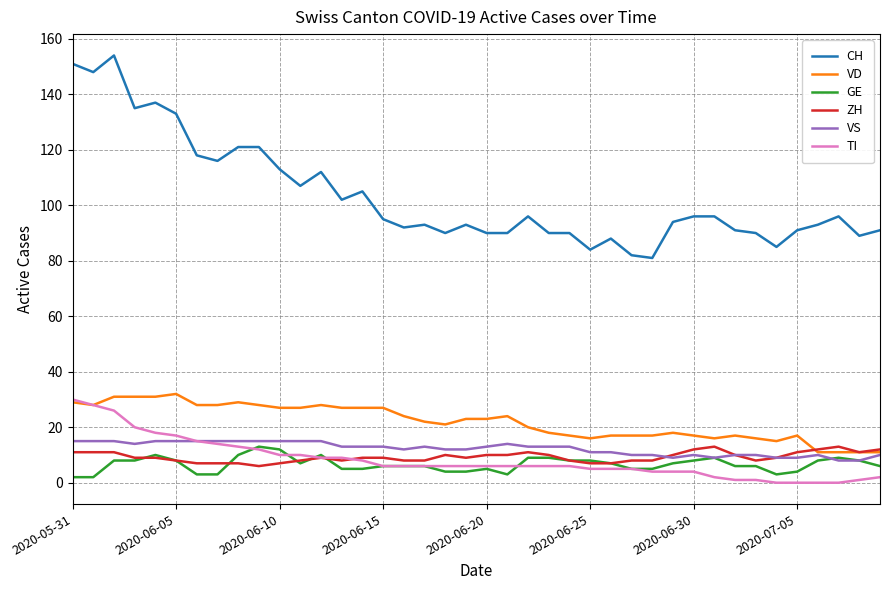

Which series has the largest total across all categories?

CH